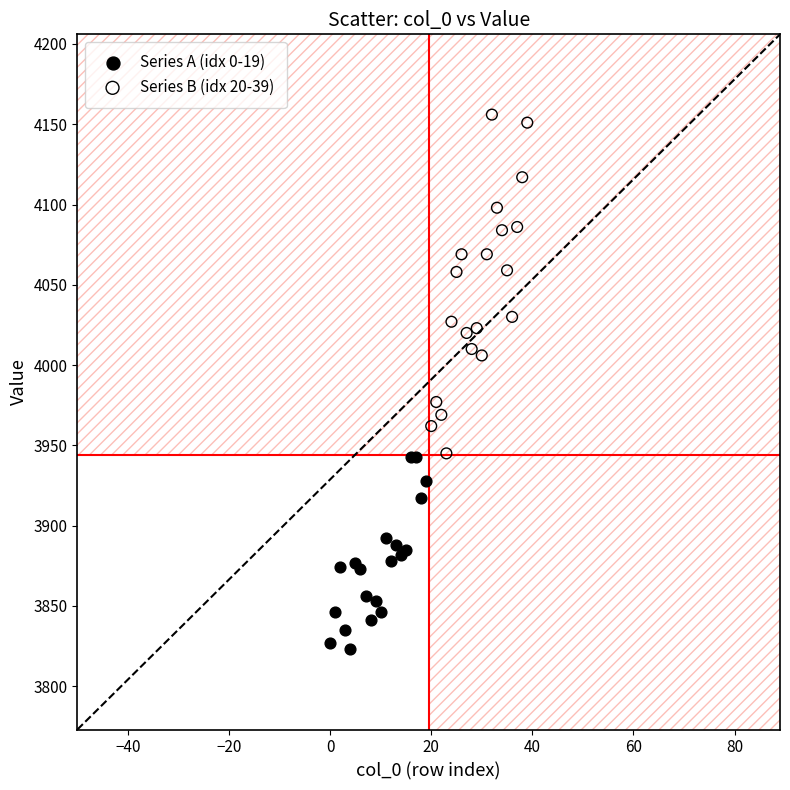

Which series reaches the minimum Y coordinate?

Series A (idx 0-19)